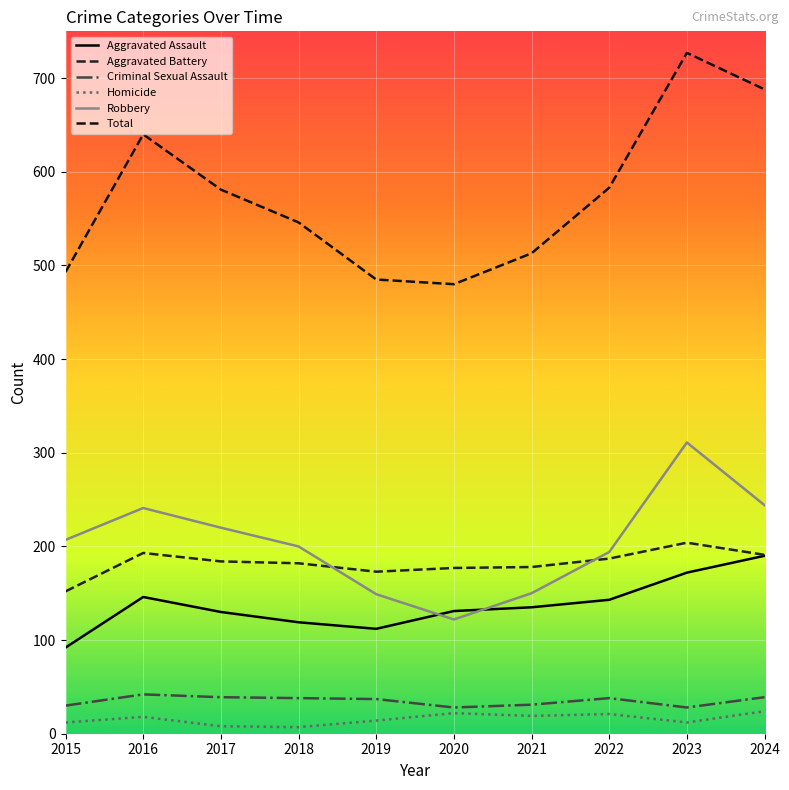

Between 2020 and 2024, which series saw the biggest shift?

Total